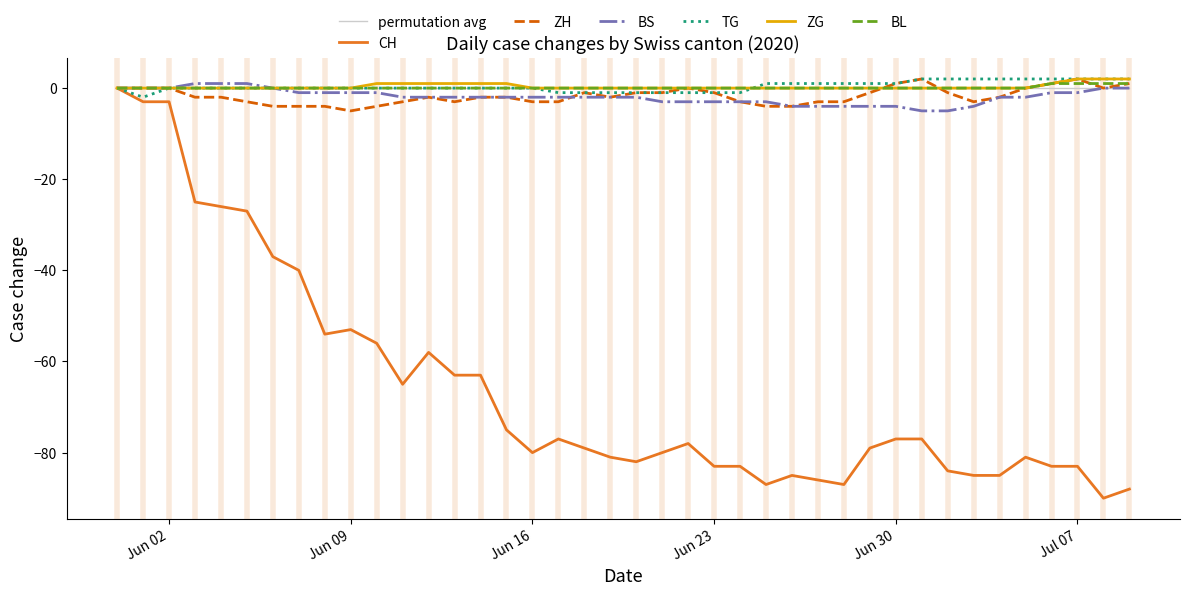

Which series has the largest range (max minus min)?

CH